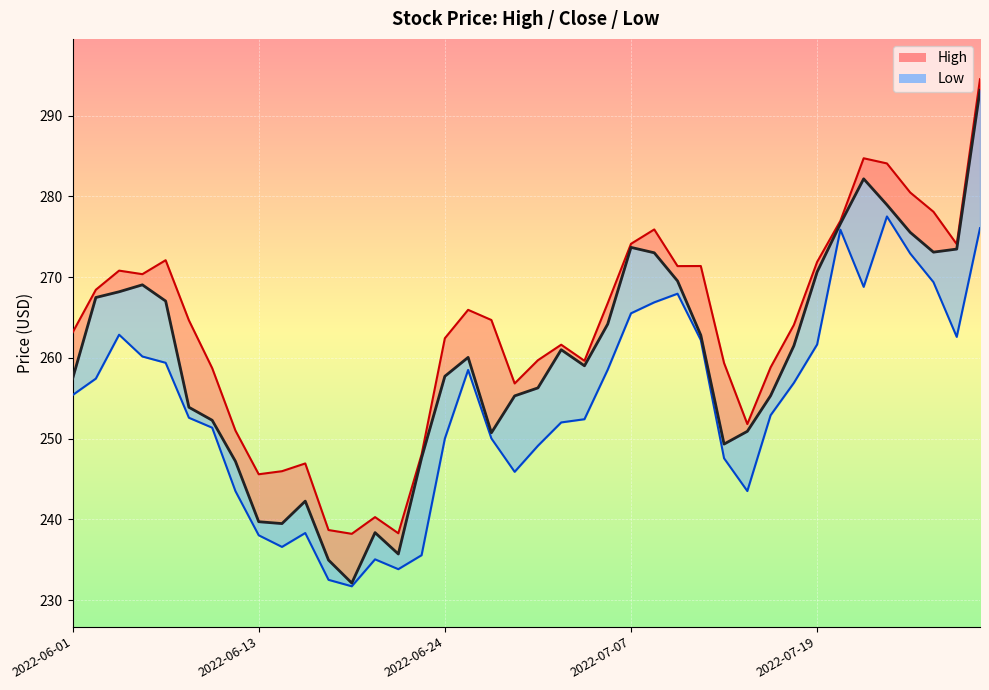

In Close, how many points are lower than both neighbors (excluding endpoints)?

7